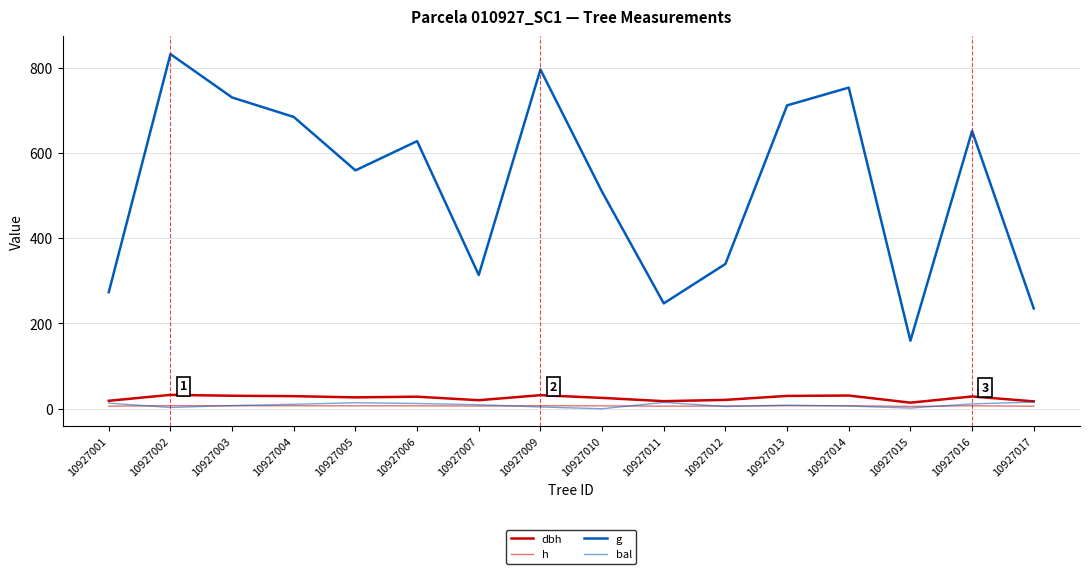

How many lines are shown in the chart?

4